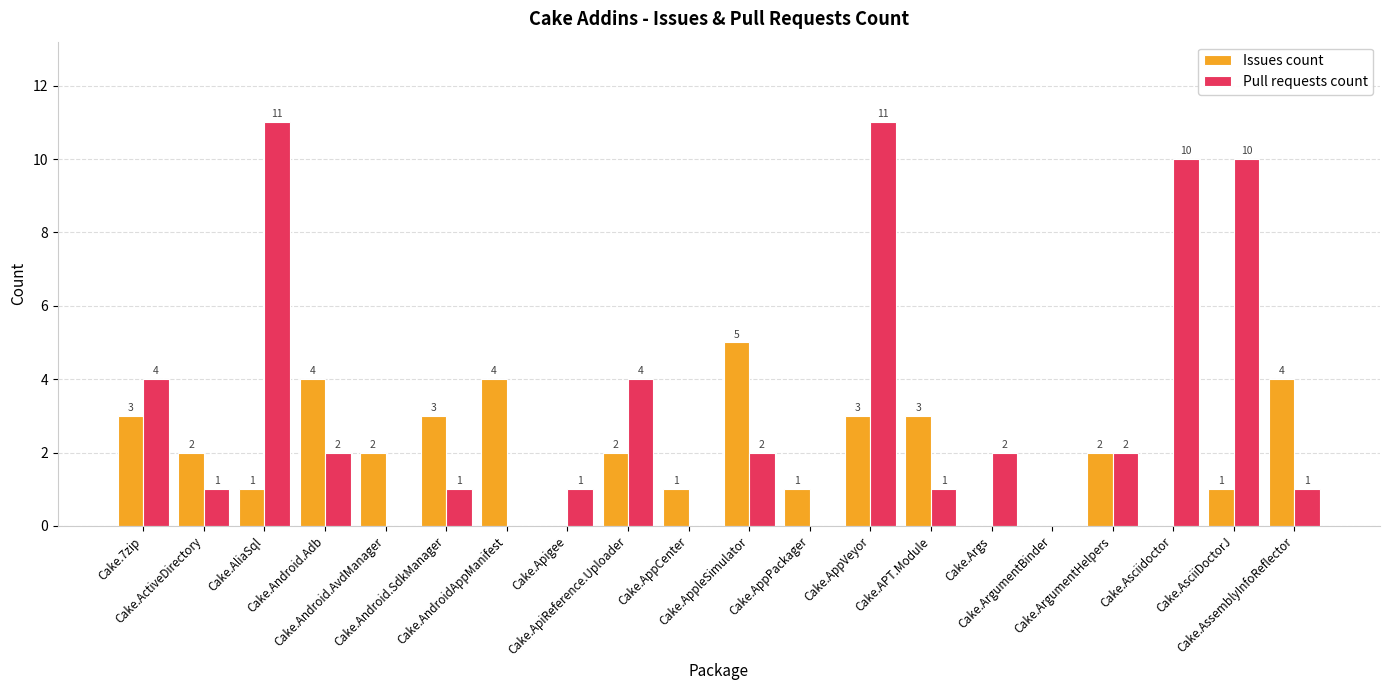

Which series has the largest total across all categories?

Pull requests count